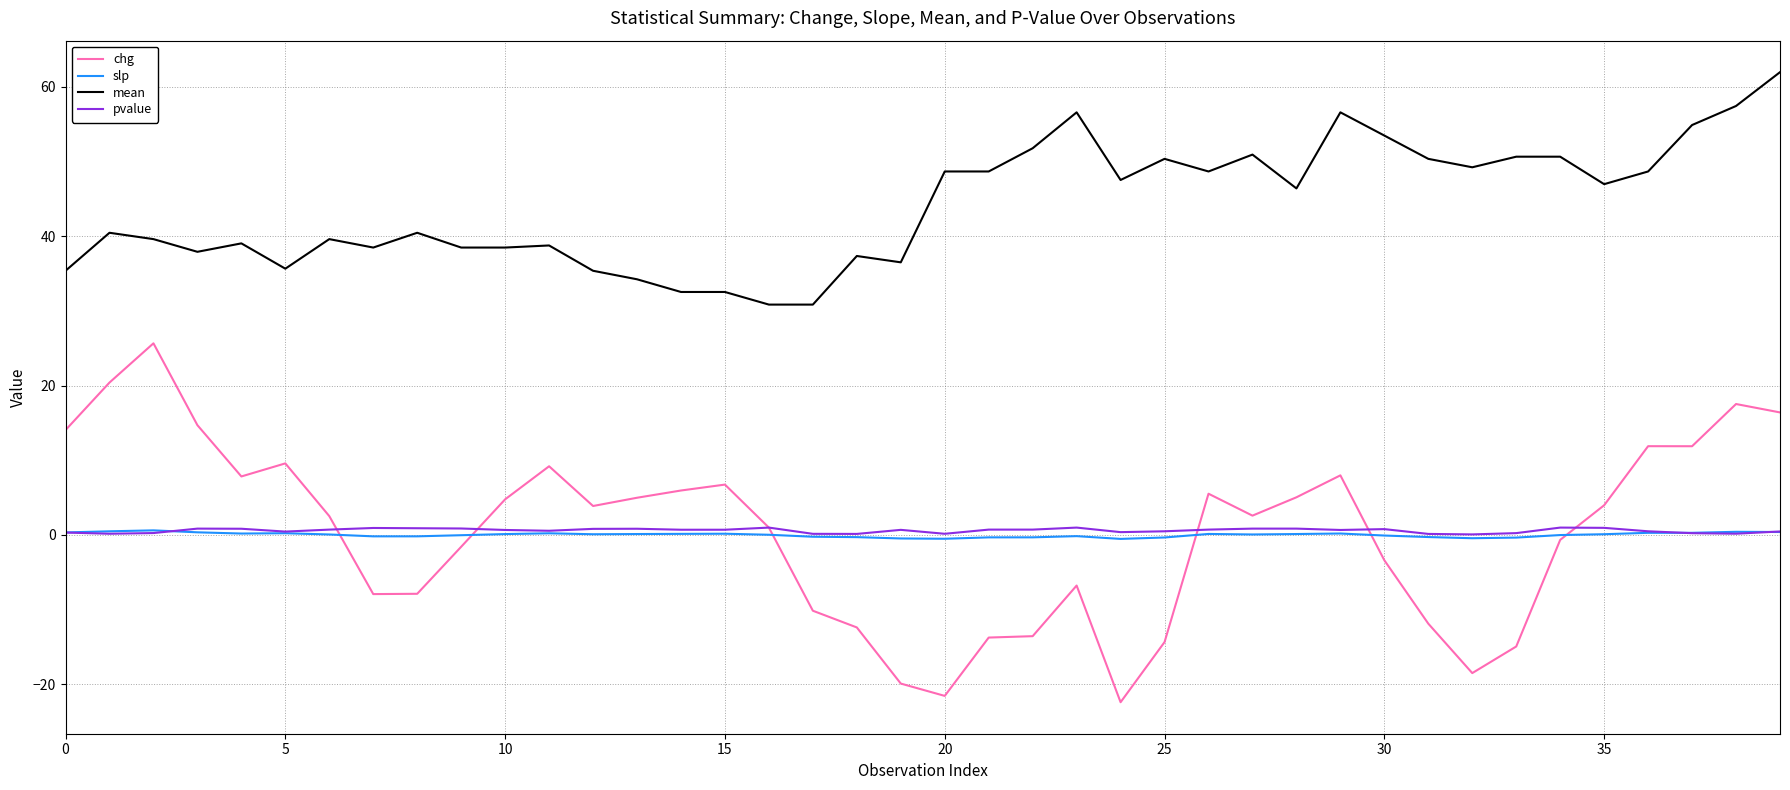

What is the sum of all mean values?

1763.4